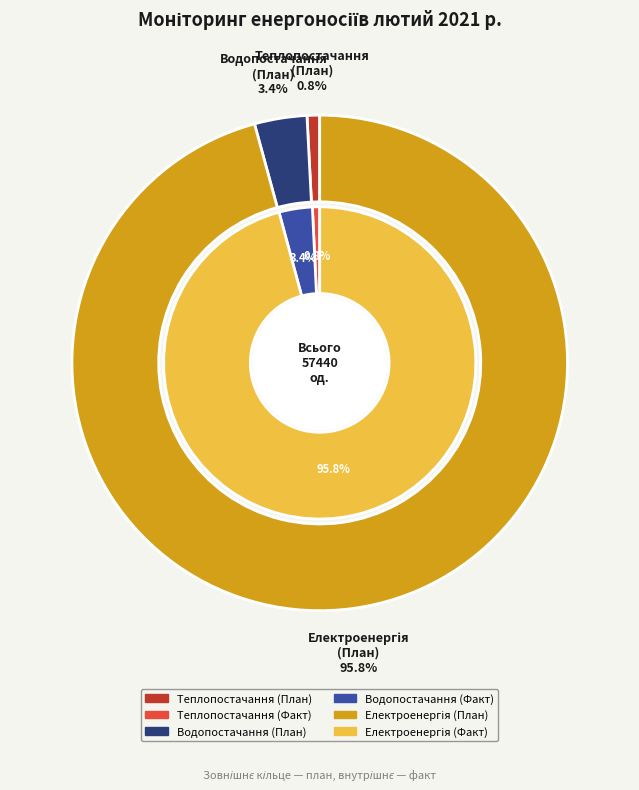

The 7 slice represents 9% of the pie. True or false?

False